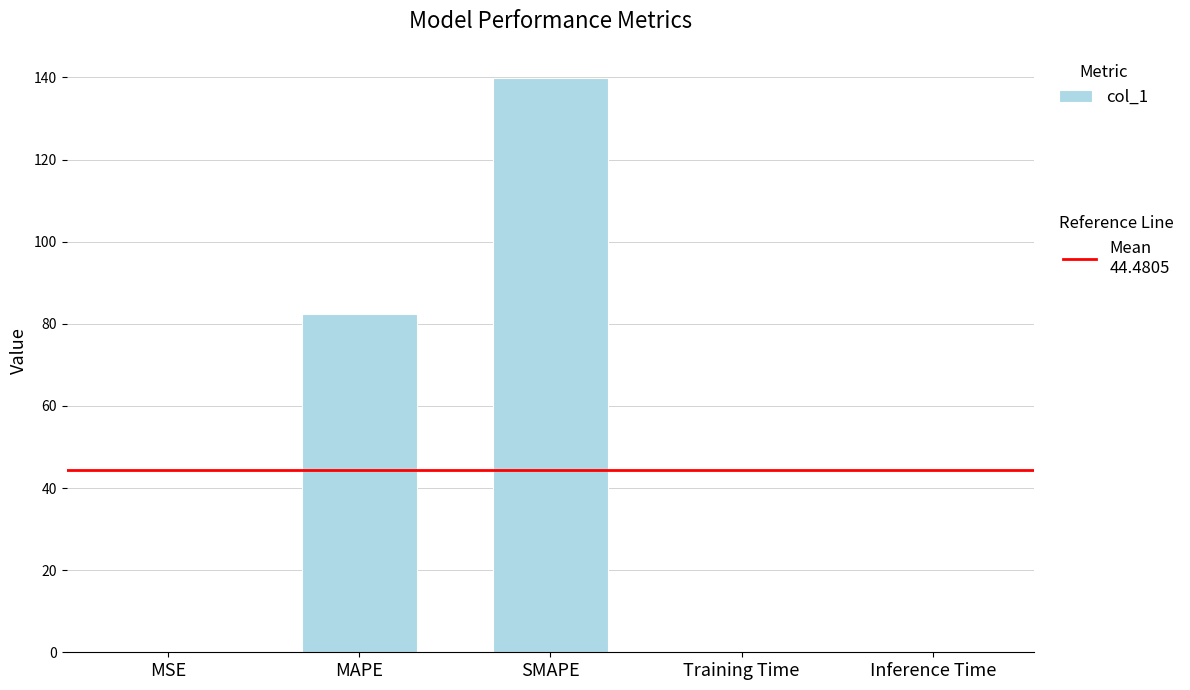

Which has a higher value, MSE or SMAPE?

SMAPE